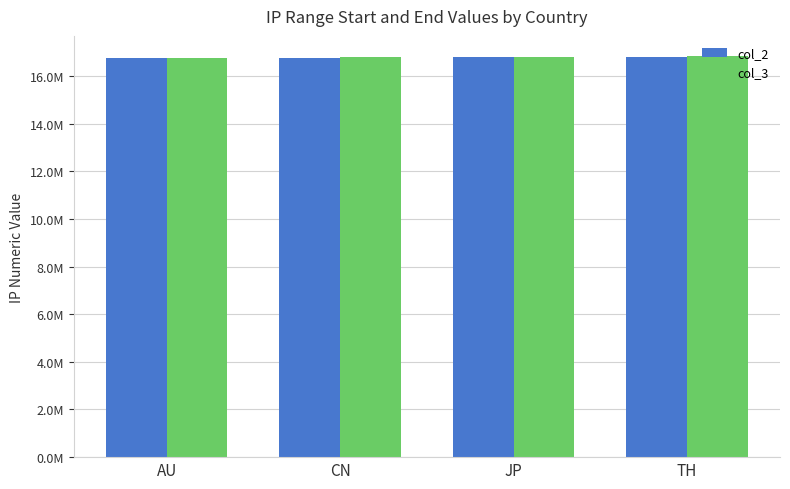

What are all the series names shown in the legend?

col_2, col_3